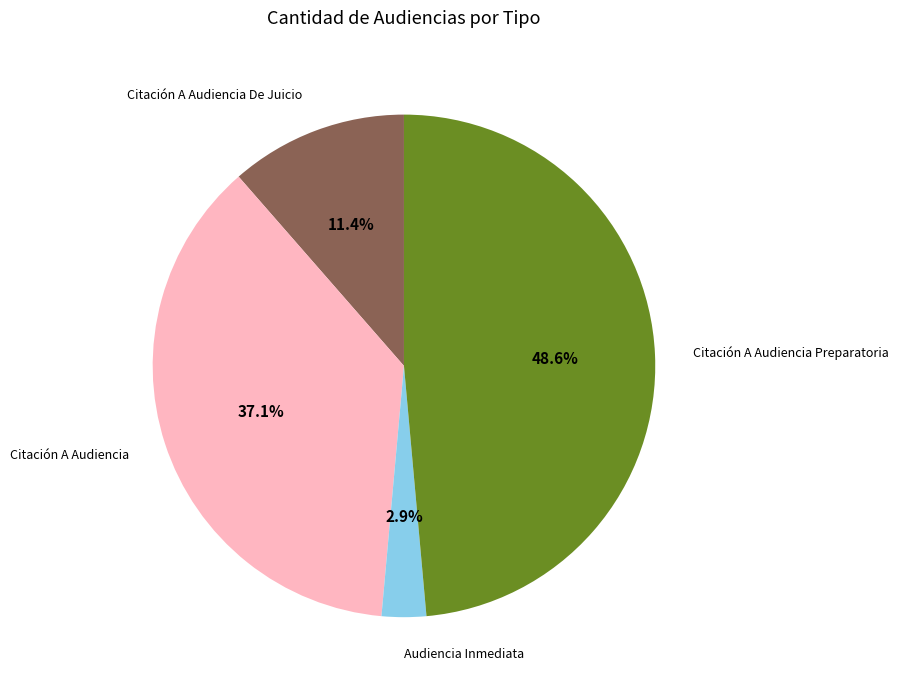

Which category has the biggest portion of the pie?

Citación A Audiencia Preparatoria